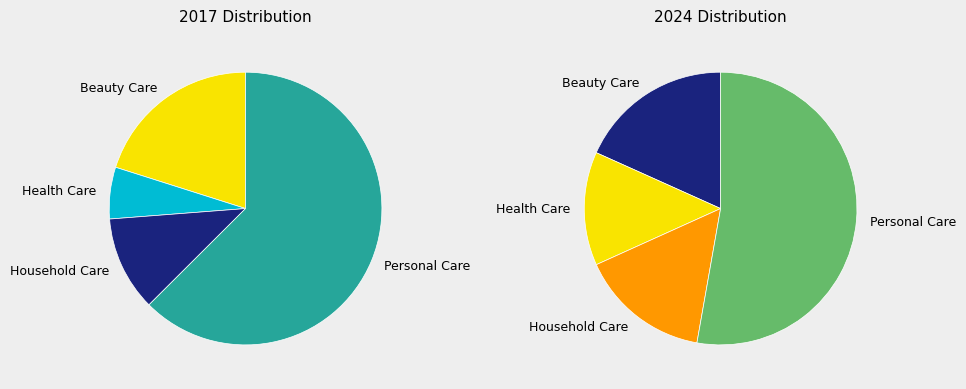

Count the number of slices in the pie.

4